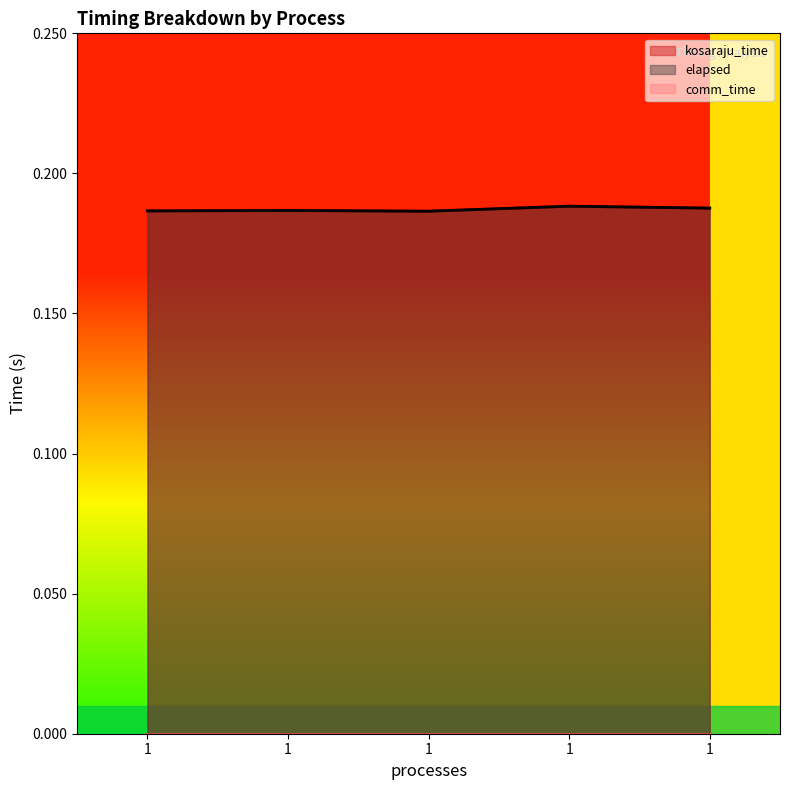

How many interior local valleys does the kosaraju_time series have?

1